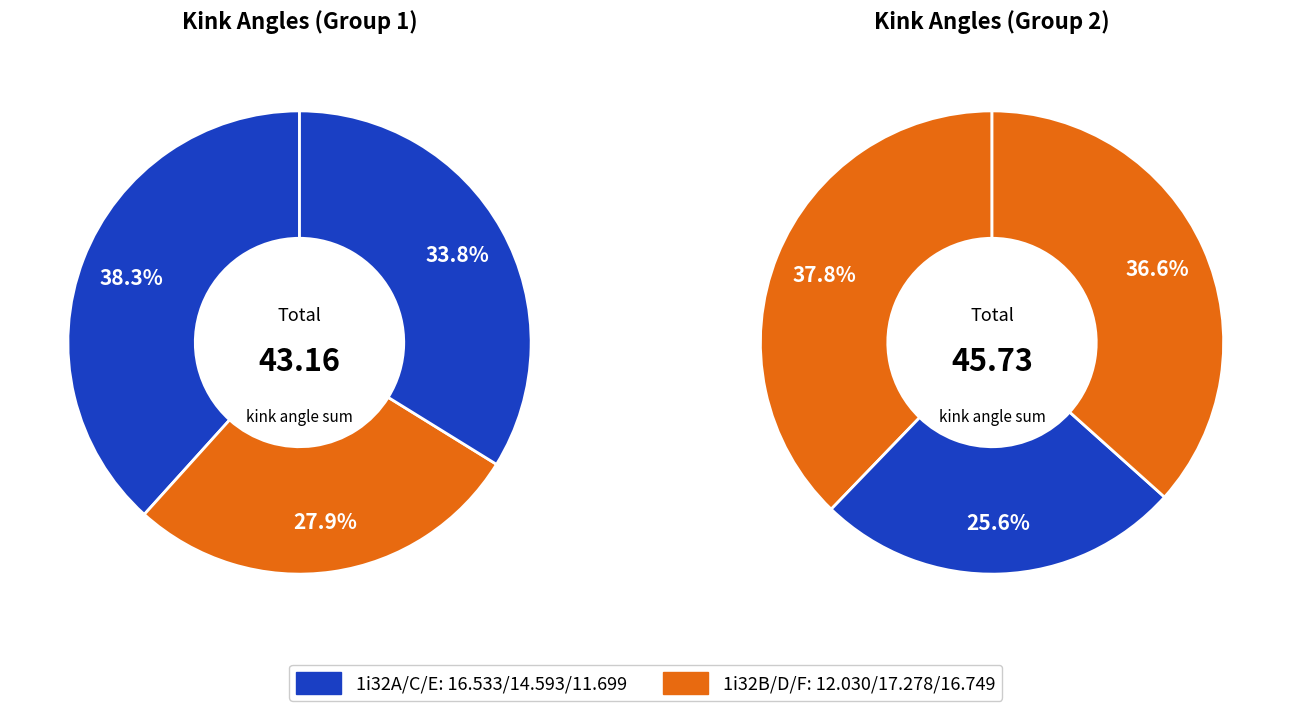

Count the number of slices in the pie.

6